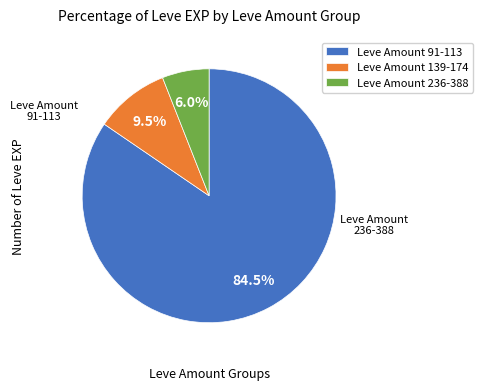

Rank the categories by value from lowest to highest.

Leve Amount 236-388, Leve Amount 139-174, Leve Amount 91-113